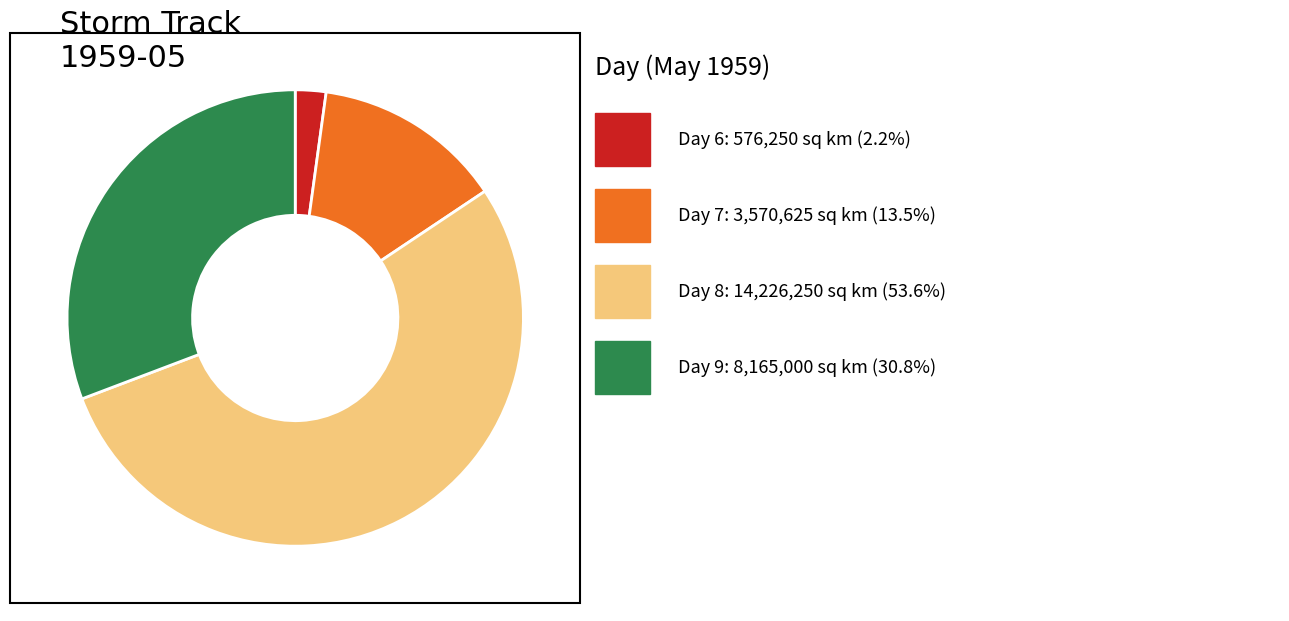

Is there a majority slice in this chart?

Yes